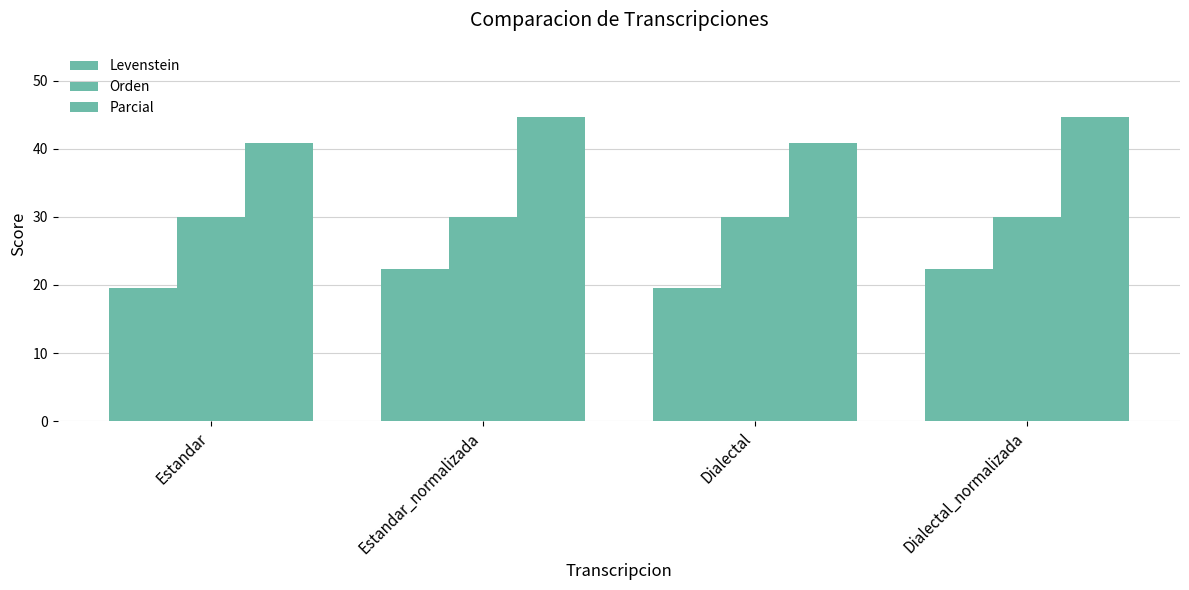

True or false: Parcial has a value of 44.7 at Dialectal_normalizada.

True